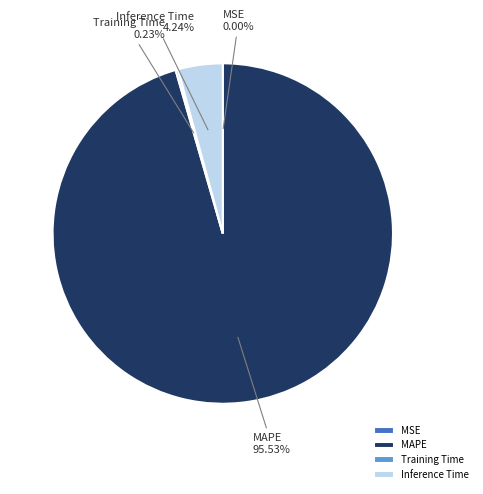

To the nearest percent, what portion does MAPE represent?

96%